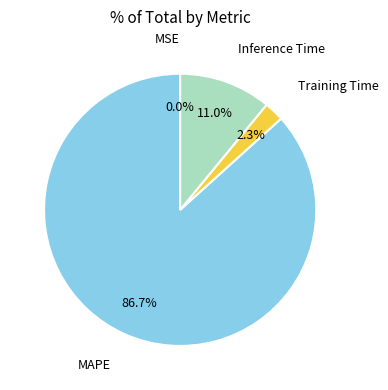

Is there a majority slice in this chart?

Yes